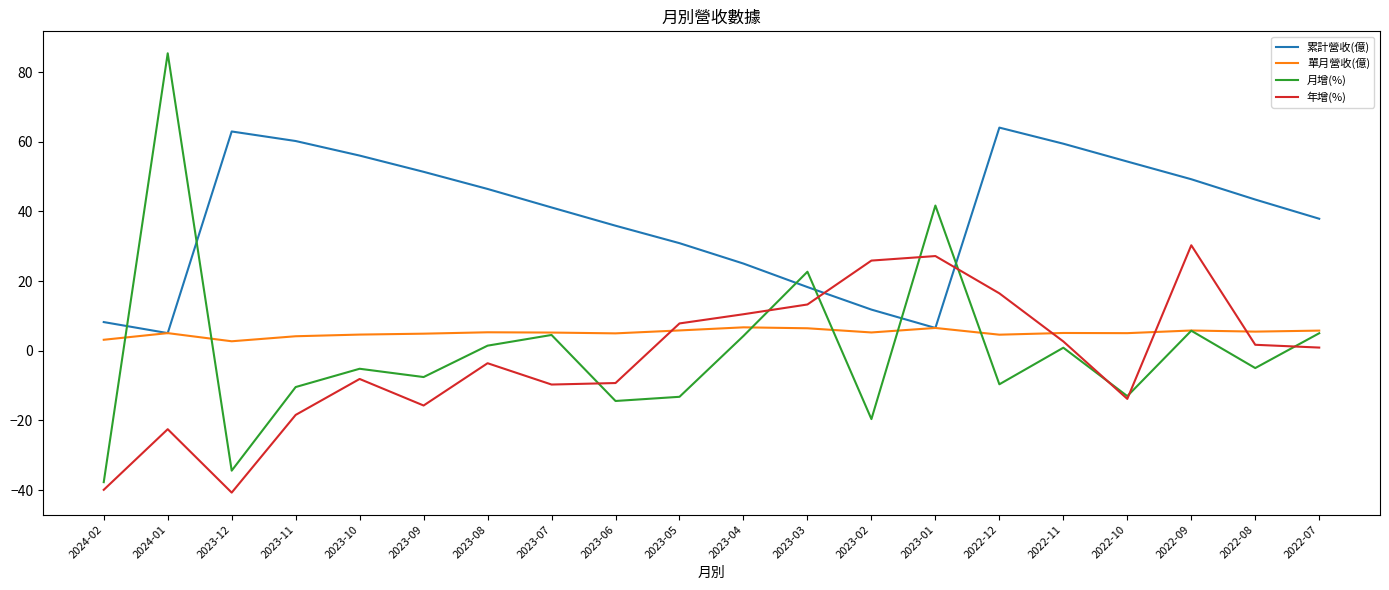

Is the value of 月增(%) at 2022-11 greater than the value of 累計營收(億) at 2023-06?

No